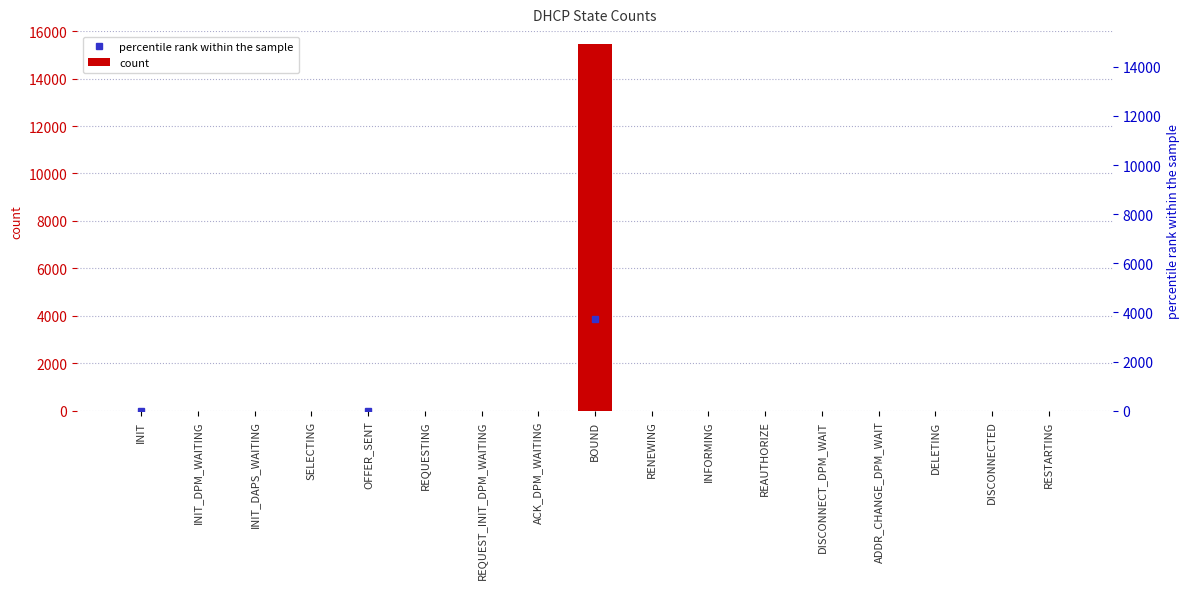

Which has a higher value, RENEWING or DELETING?

RENEWING